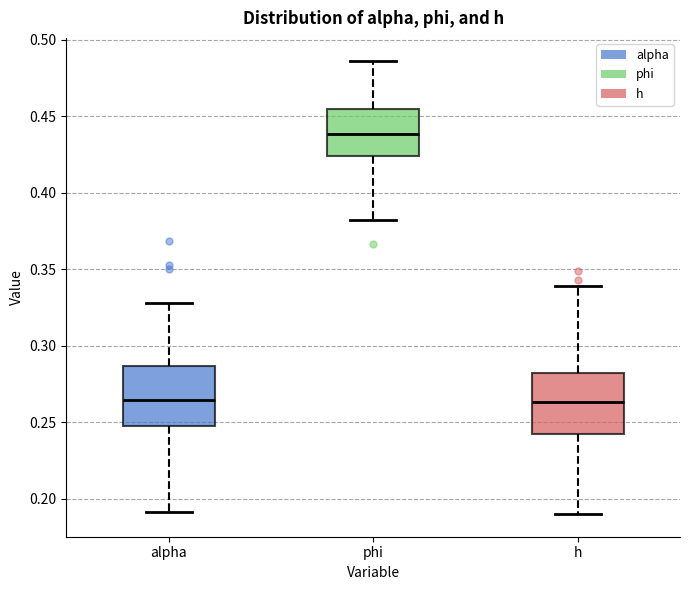

Reading left to right, read every box against the y-axis: the position of its median line, the range the box covers, and the ends of its whiskers. The values are not printed on the chart, so give them approximately, as read against the axis.

alpha: median 0.265, box 0.245 to 0.285, whiskers 0.190 to 0.330
phi: median 0.440, box 0.425 to 0.455, whiskers 0.380 to 0.485
h: median 0.265, box 0.240 to 0.280, whiskers 0.190 to 0.340